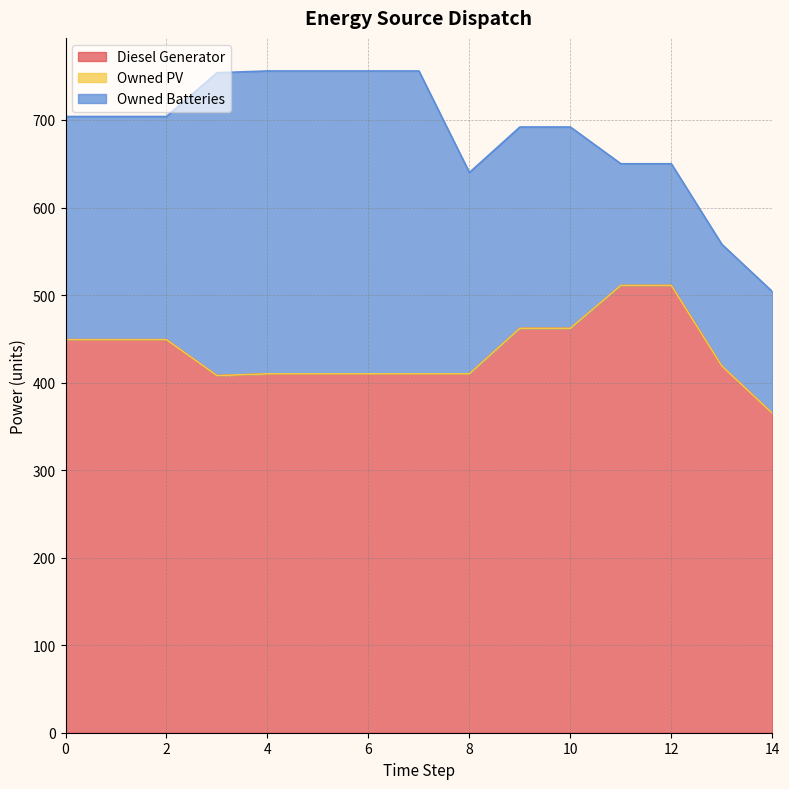

True or false: Owned Batteries has a value of 564 at 3.

False